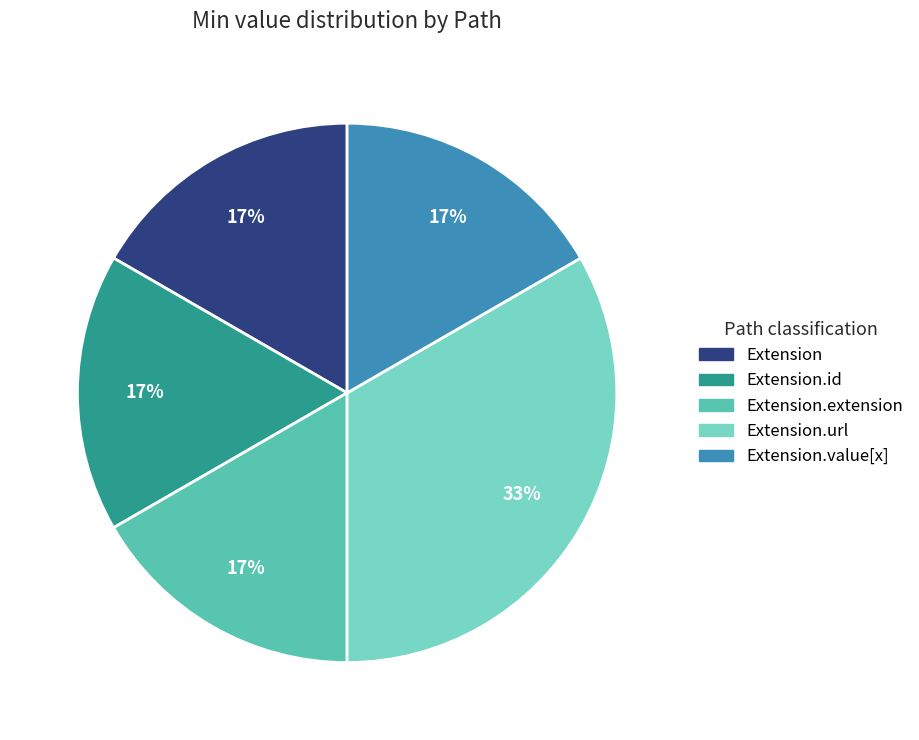

Is there a majority slice in this chart?

No